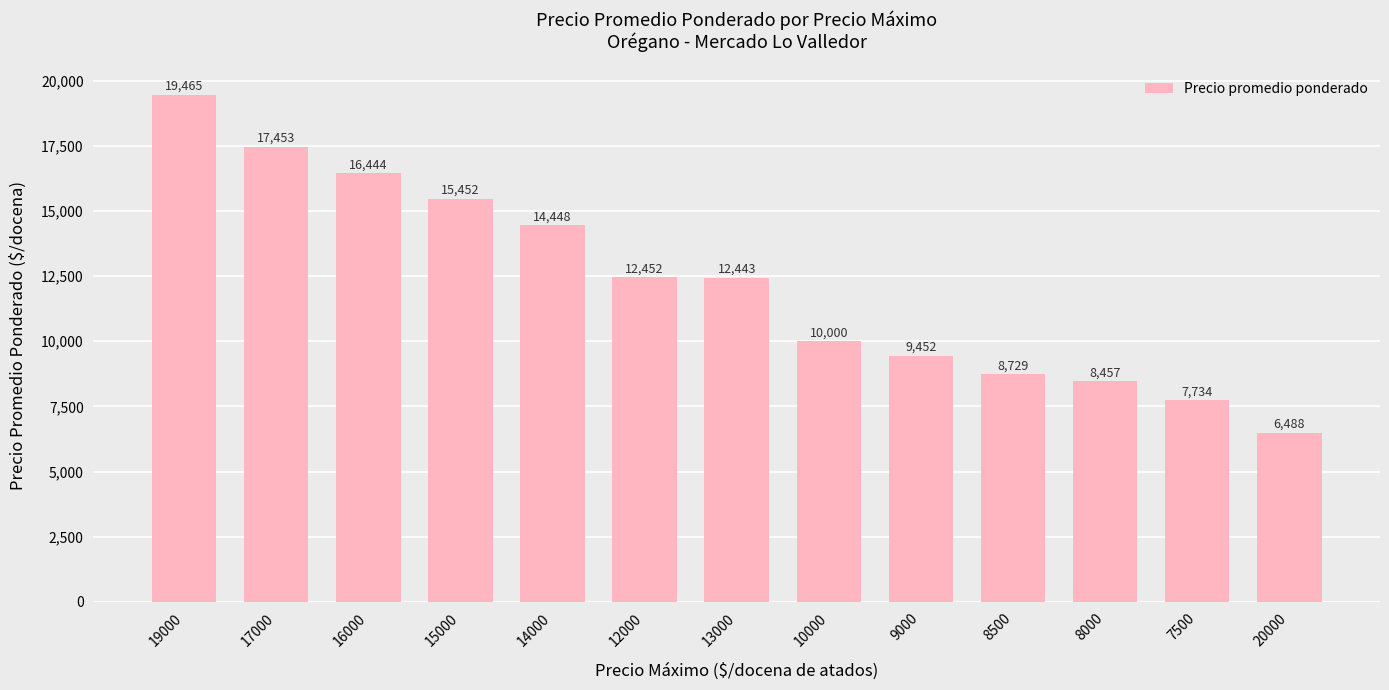

The value at 15000 is 15452. True or false?

True